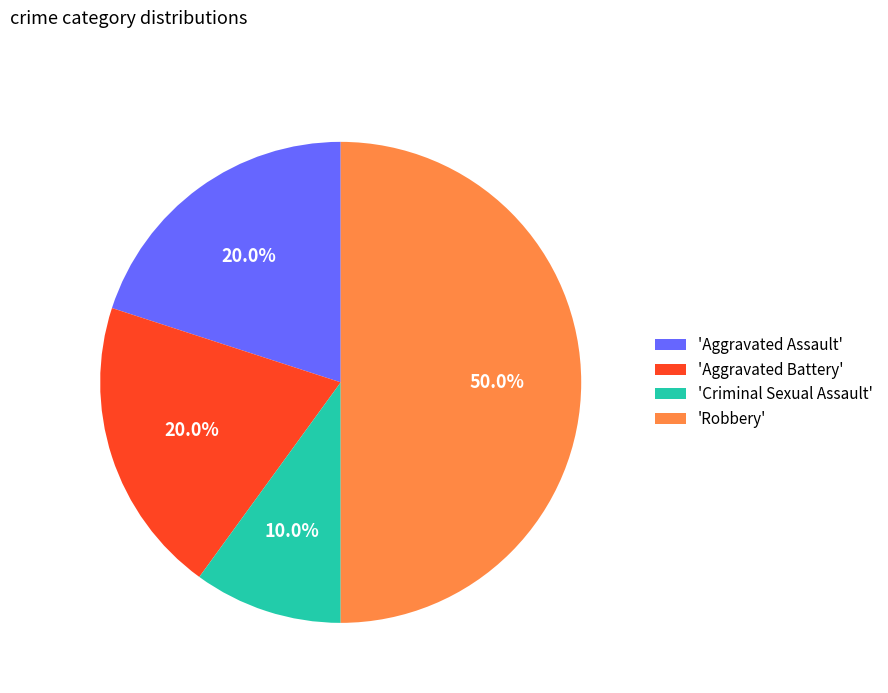

Does 'Aggravated Assault' account for over 50% of the chart?

No